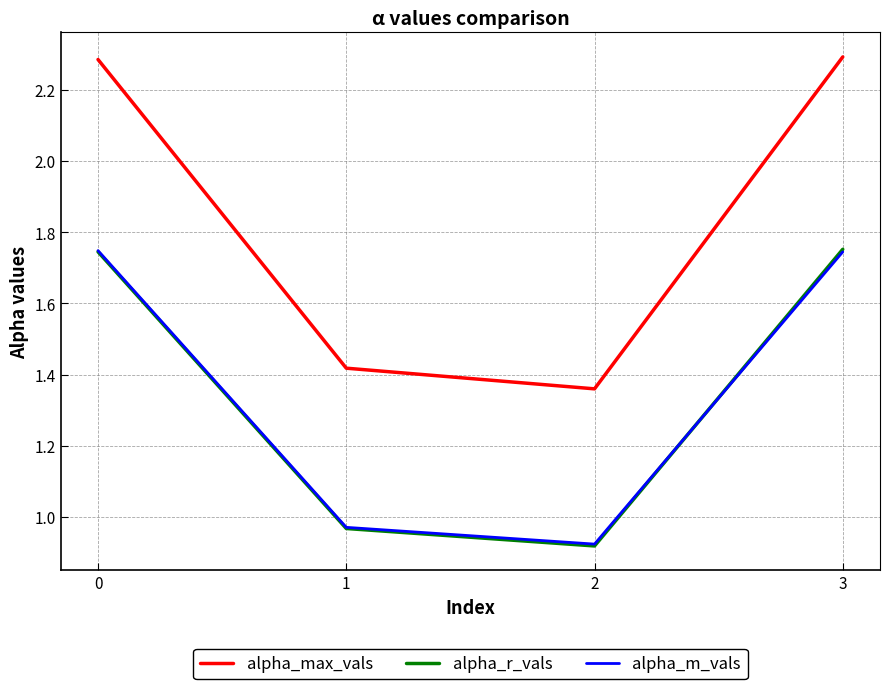

How many values in the alpha_r_vals series exceed 1?

2